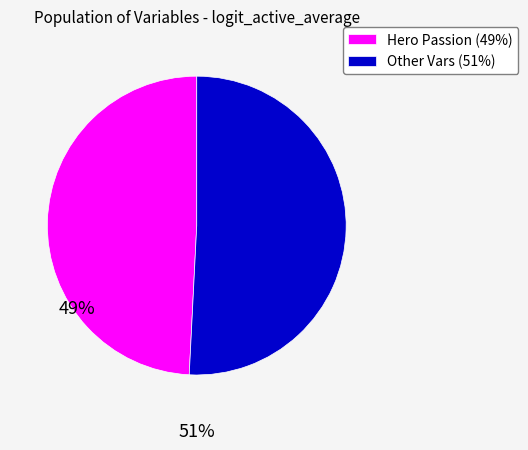

True or false: Other Vars (51%) accounts for 60% of the total.

False